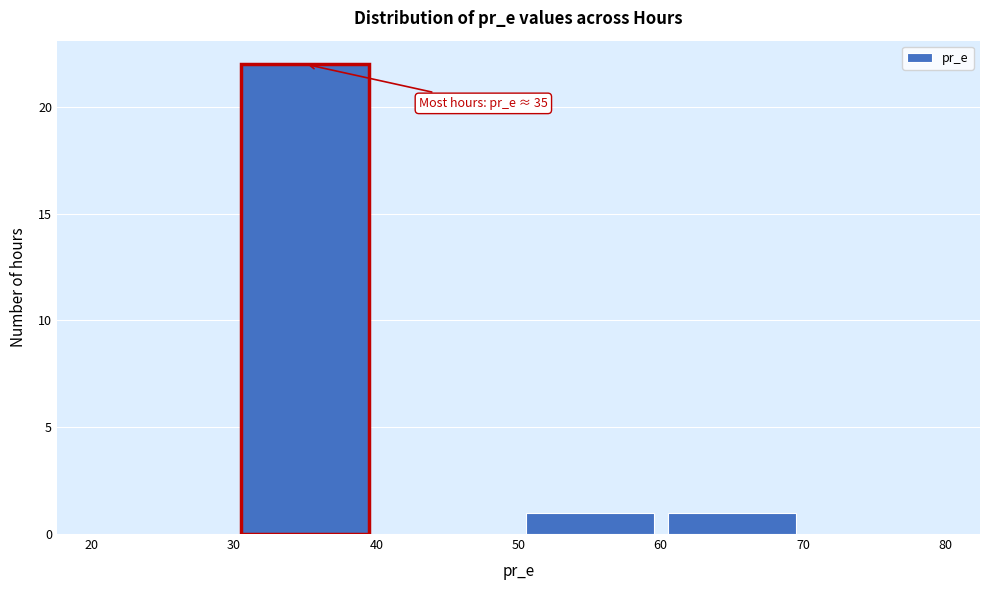

Over which range of the x-axis is the bar tallest?

30 to 40